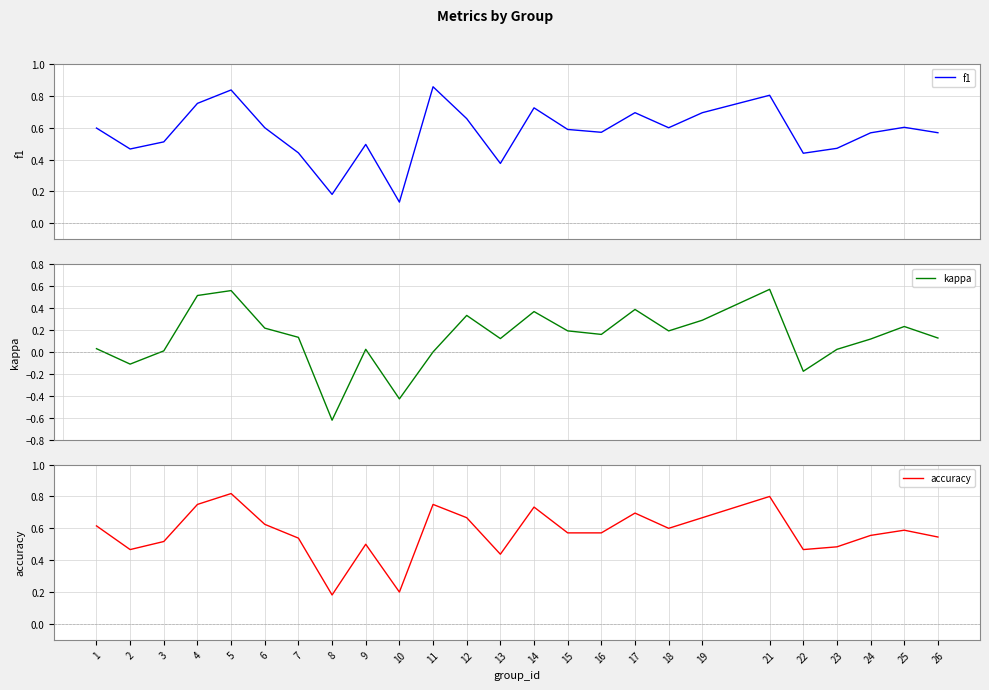

What is the difference between the highest and lowest values at 21?

0.2